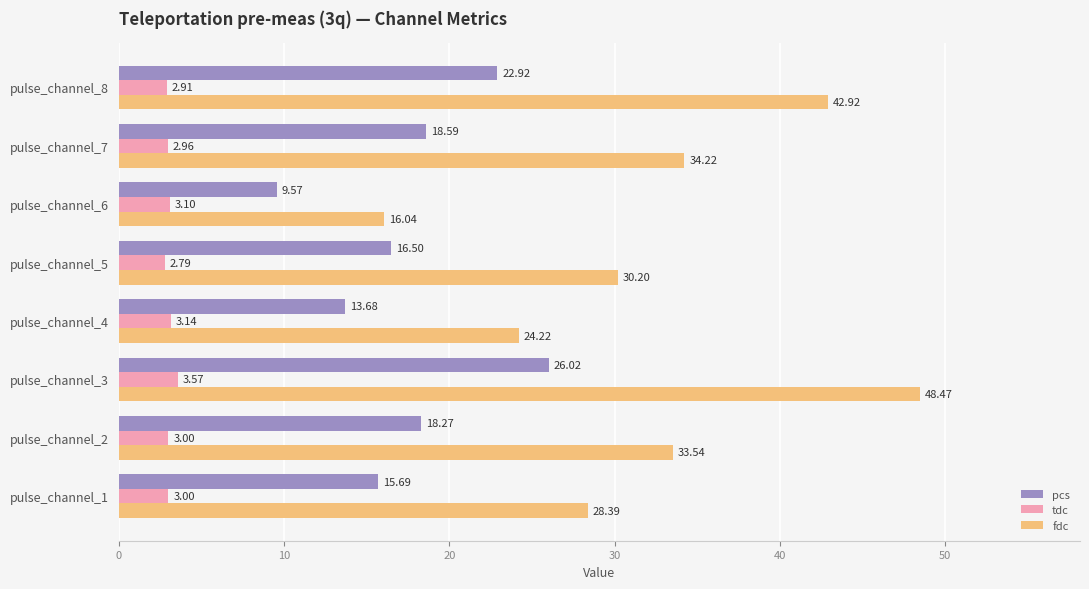

Which series has the largest total across all categories?

fdc